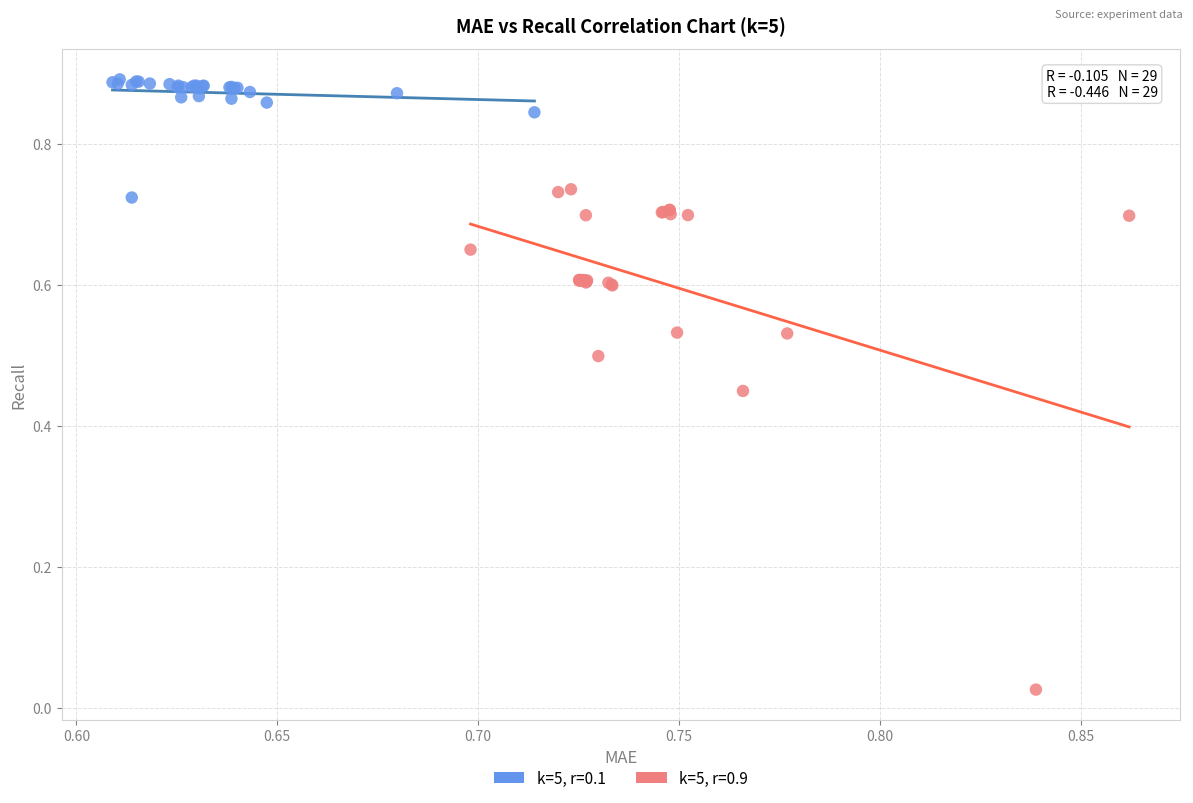

Which series reaches the maximum Y coordinate?

k=5, r=0.1